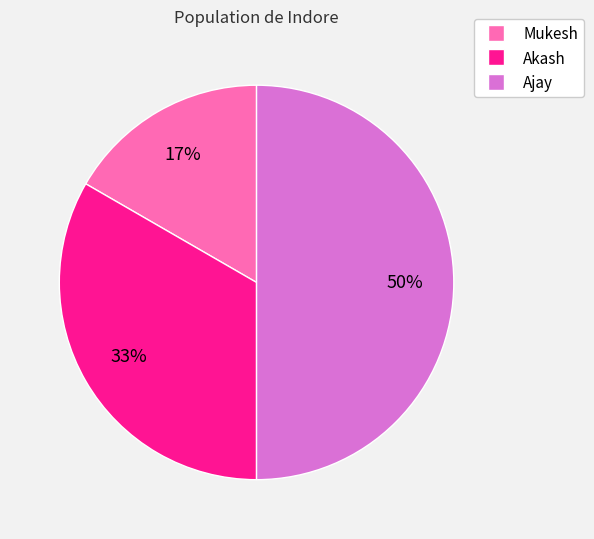

Is it true that Ajay is 62% of the pie?

False